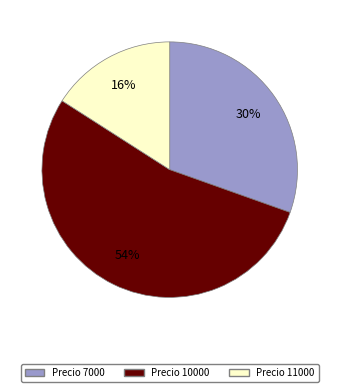

To the nearest percent, what is the average slice percentage?

33%